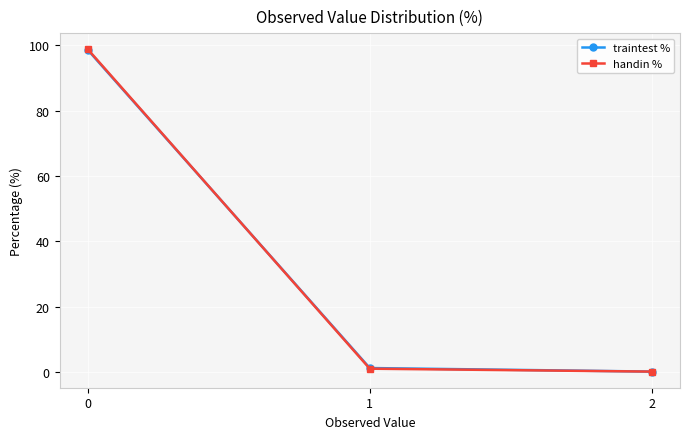

Reading right to left, what are all the values shown in this chart?

traintest %: 0.1	1.2	98.6
handin %: 0.1	1.0	98.8